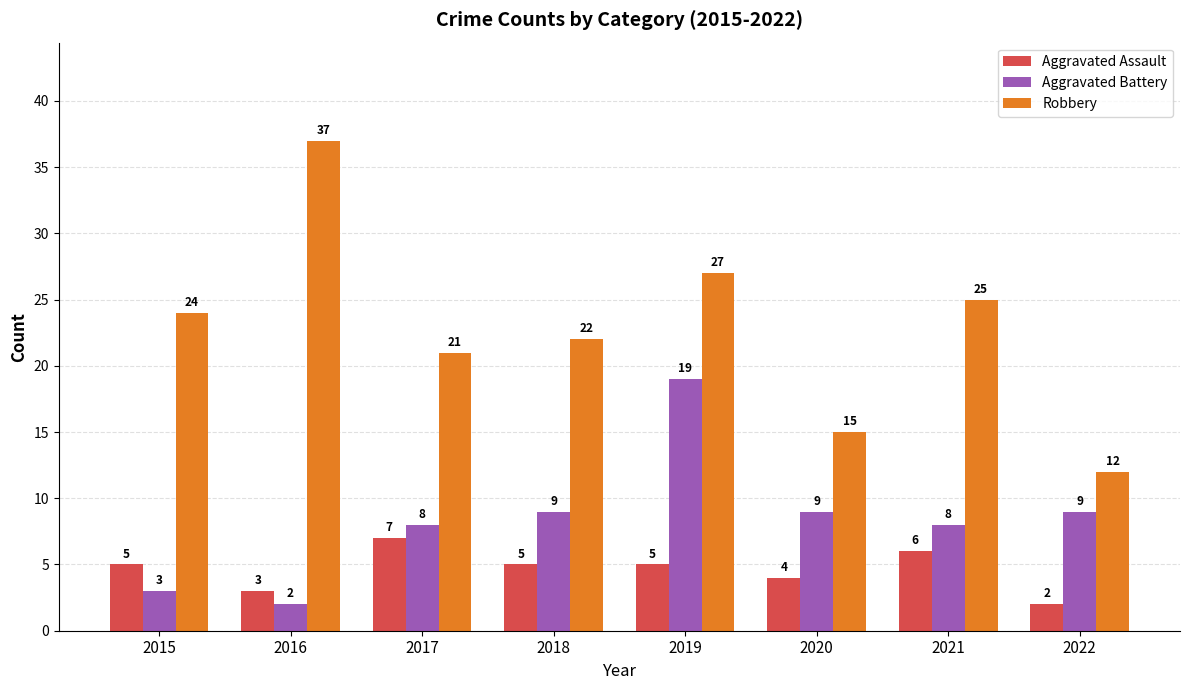

Is it true that Aggravated Assault equals 6 at 2021?

True